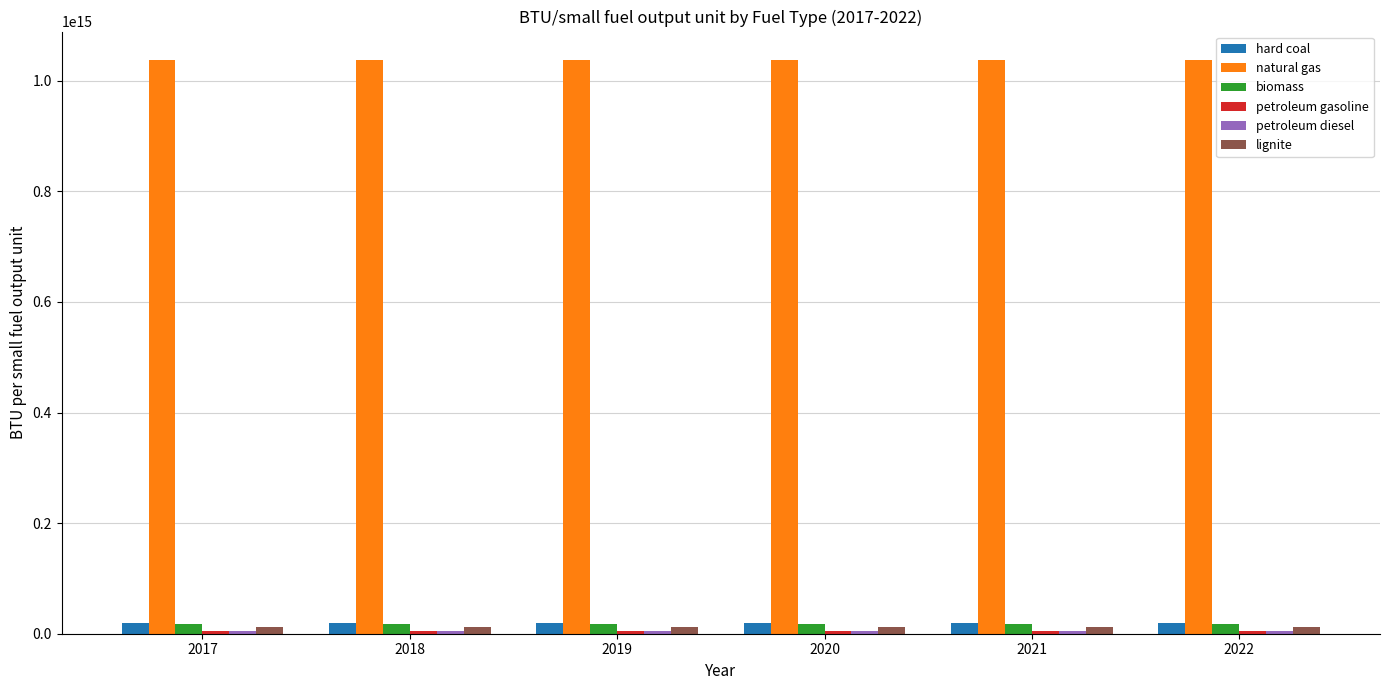

Which series has the largest total across all categories?

natural gas